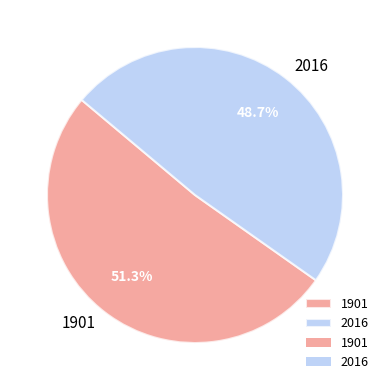

Count the number of slices in the pie.

2